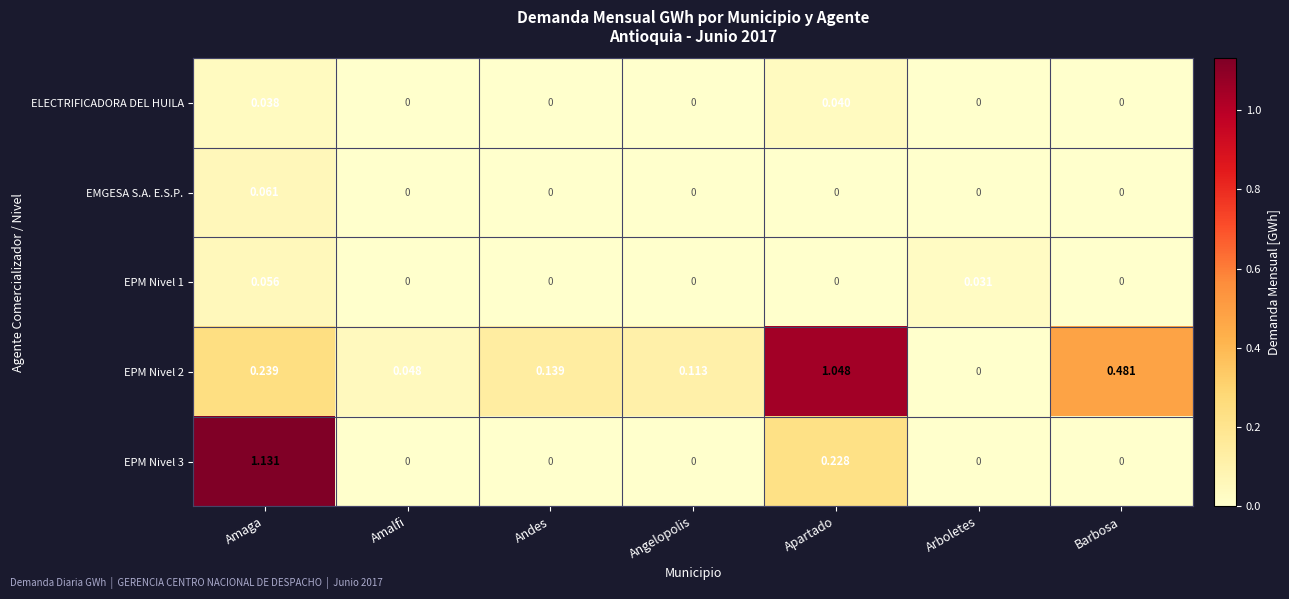

Where is EPM Nivel 2 nearest to the value 0?

Arboletes